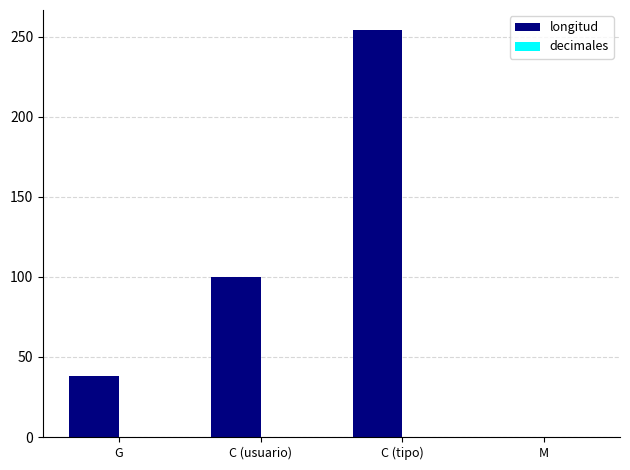

What is the change in value from C (usuario) to M?

-100